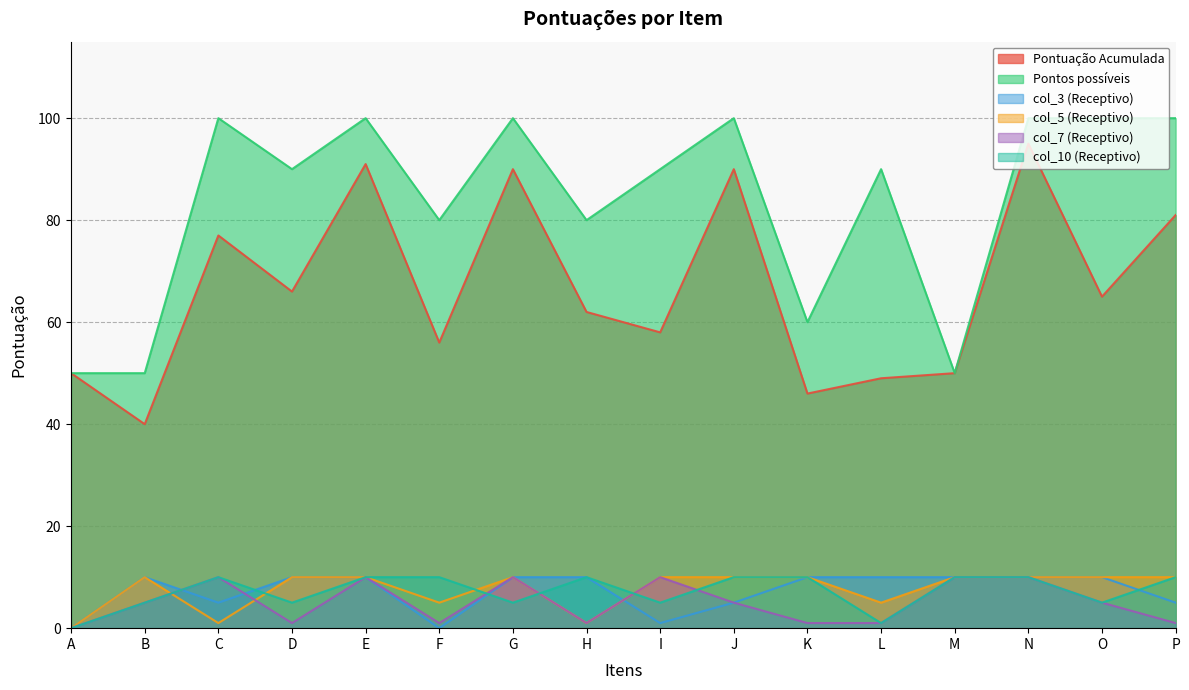

Is it true that col_3 (Receptivo) equals 10 at N?

True